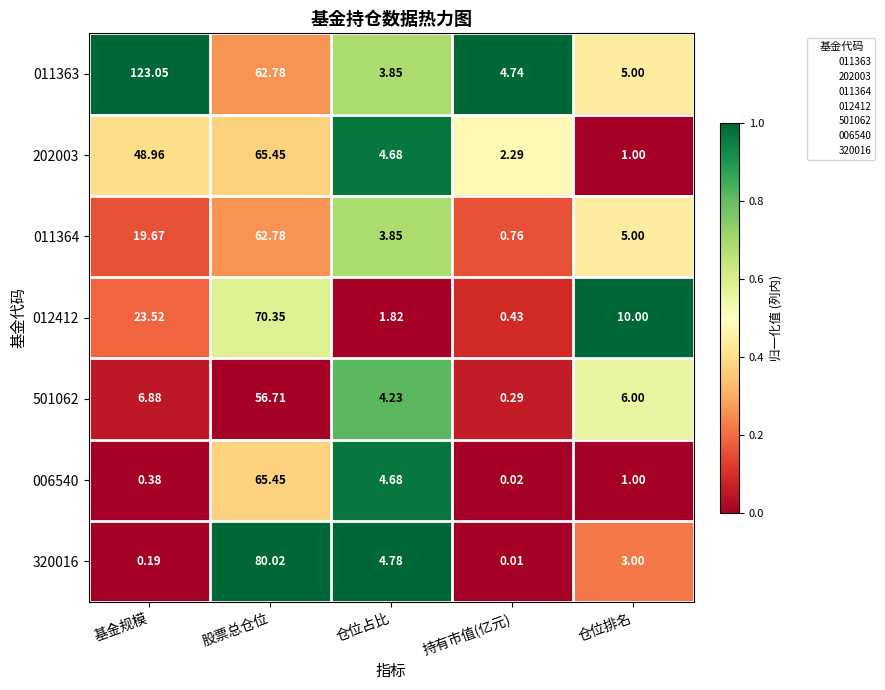

Rank the categories by 011364 value from lowest to highest.

持有市值(亿元), 仓位占比, 仓位排名, 基金规模, 股票总仓位